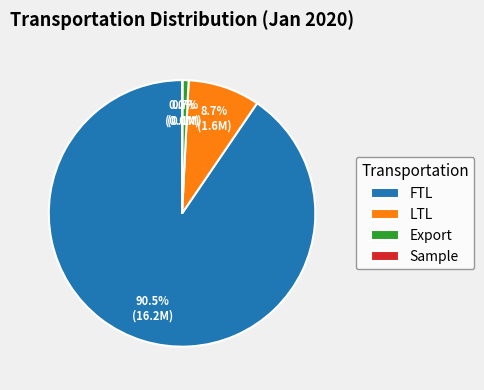

Which slice represents more than half of the pie?

FTL